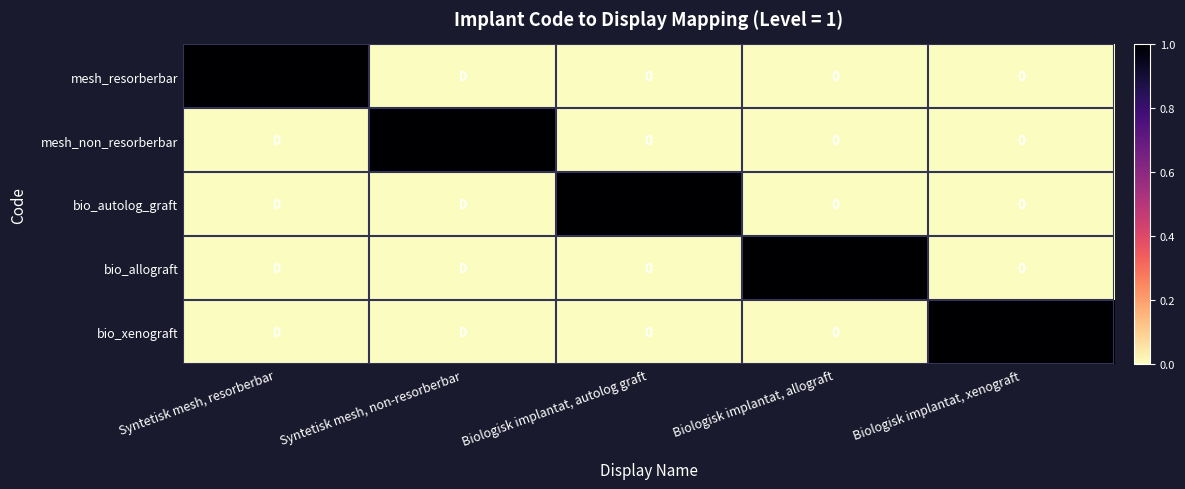

What is the total value across all series at Syntetisk mesh, resorberbar?

1